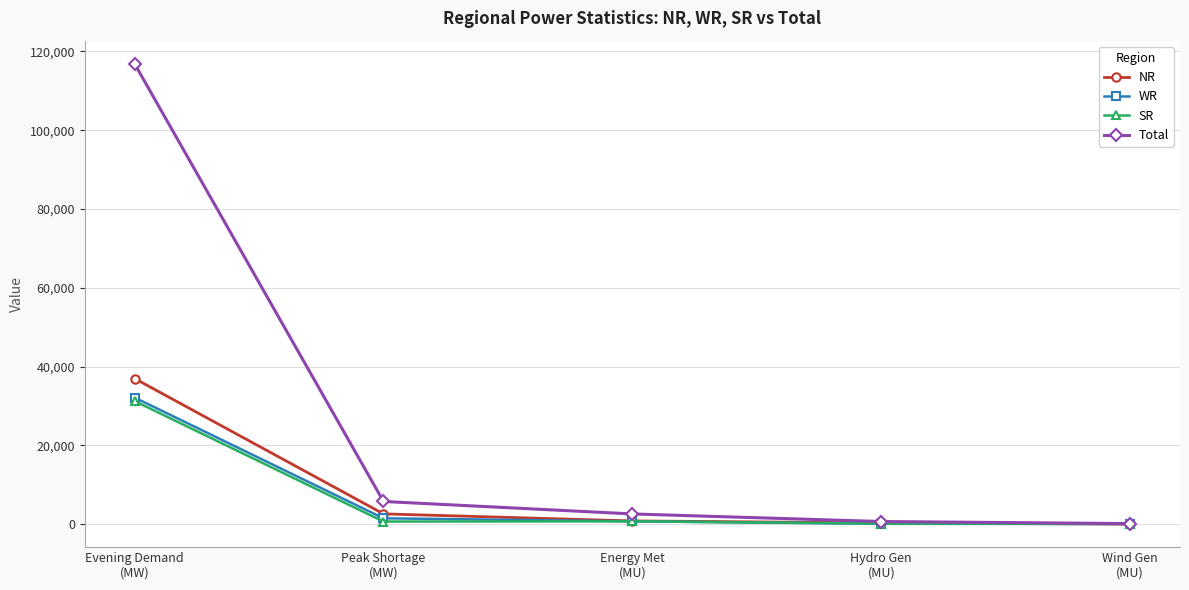

What is the sum of all Total values?

126047